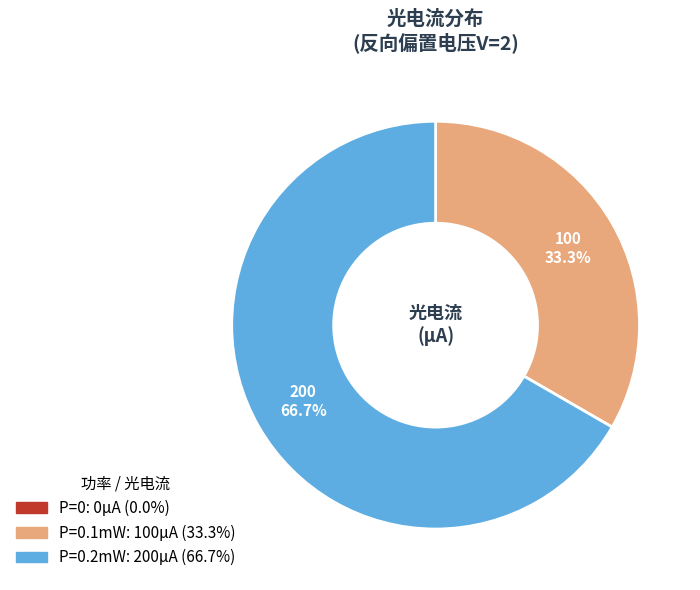

To the nearest percent, what is the average slice percentage?

33%